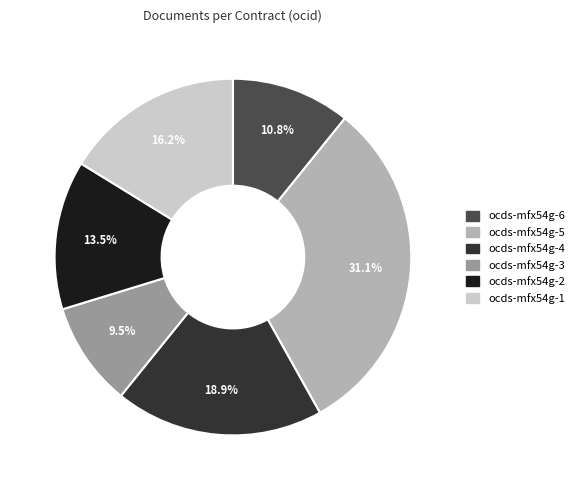

What percentage is the ocds-mfx54g-1 slice, to the nearest percent?

16%